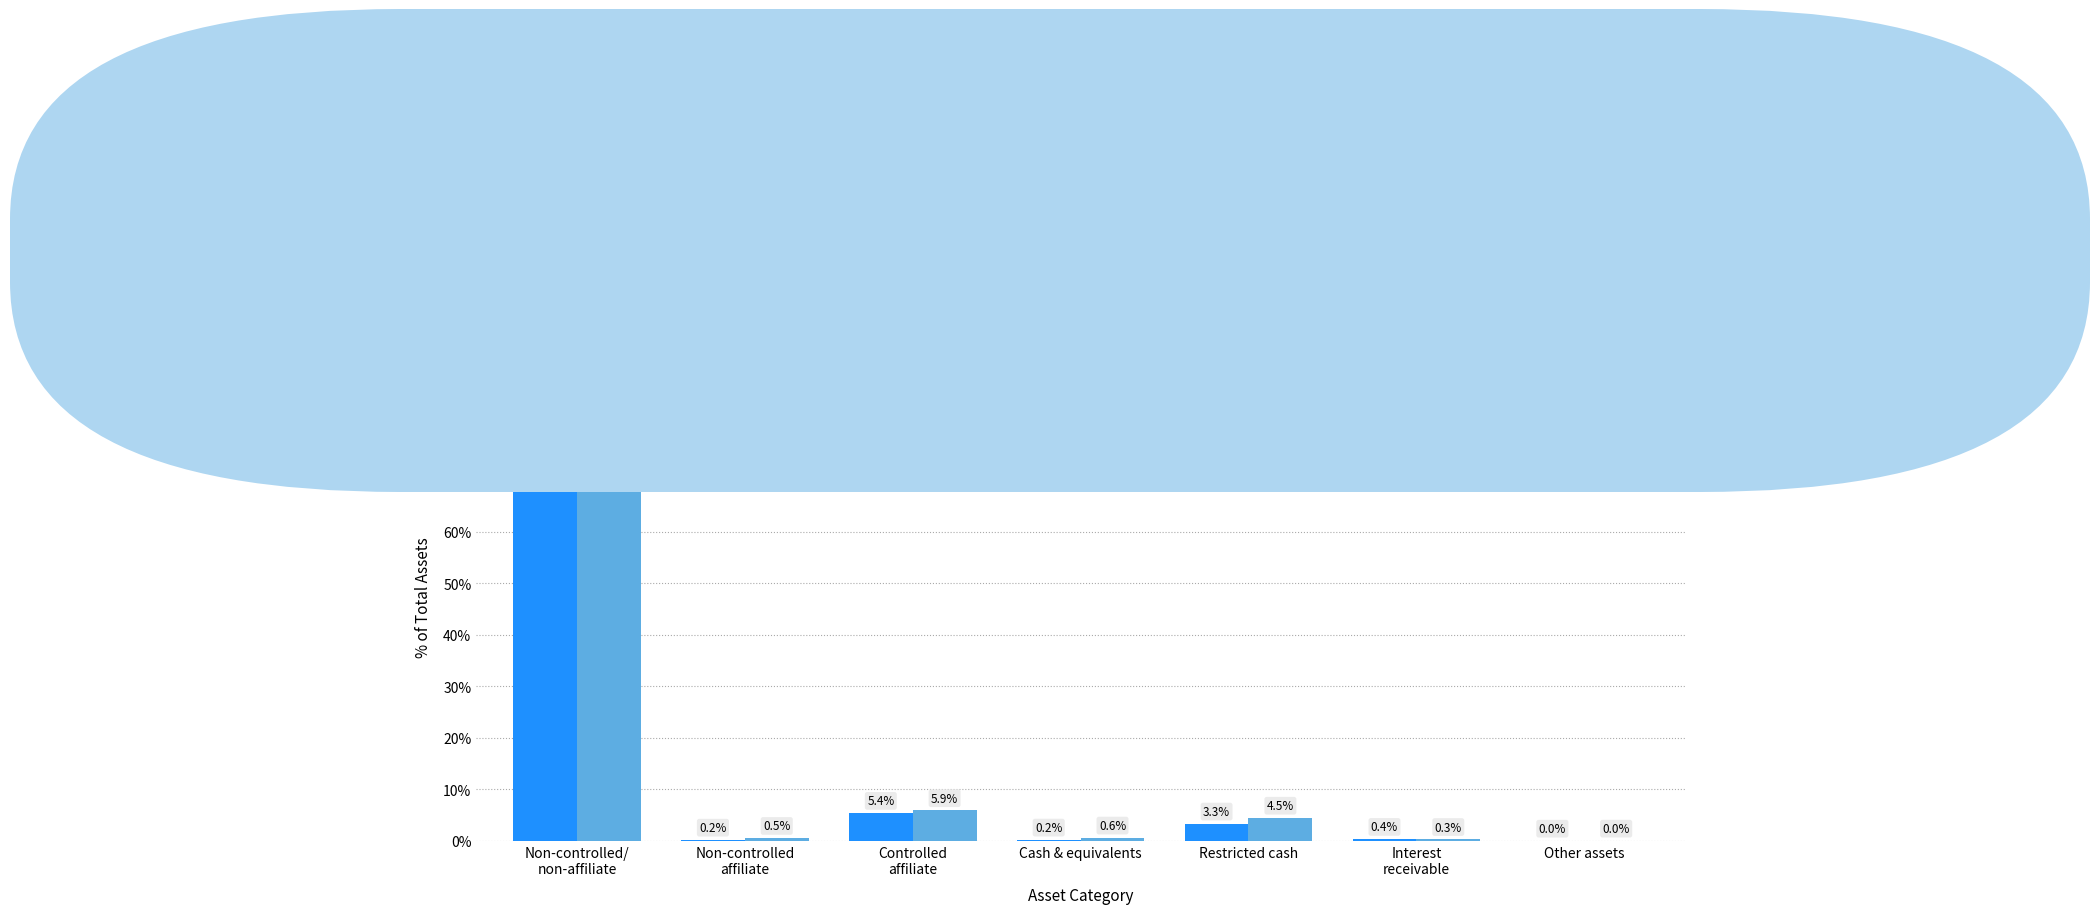

Is the value of Sept 30, 2017 at Restricted cash greater than the value of Sept 30, 2016 at Non-controlled
affiliate?

Yes